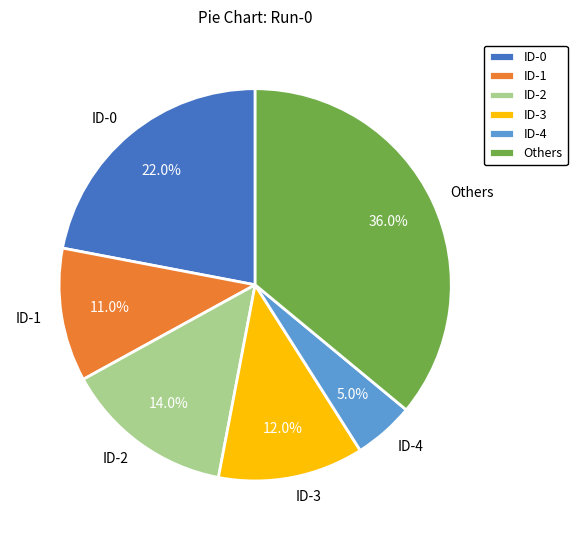

How much of the chart is everything except ID-1?

89.0%